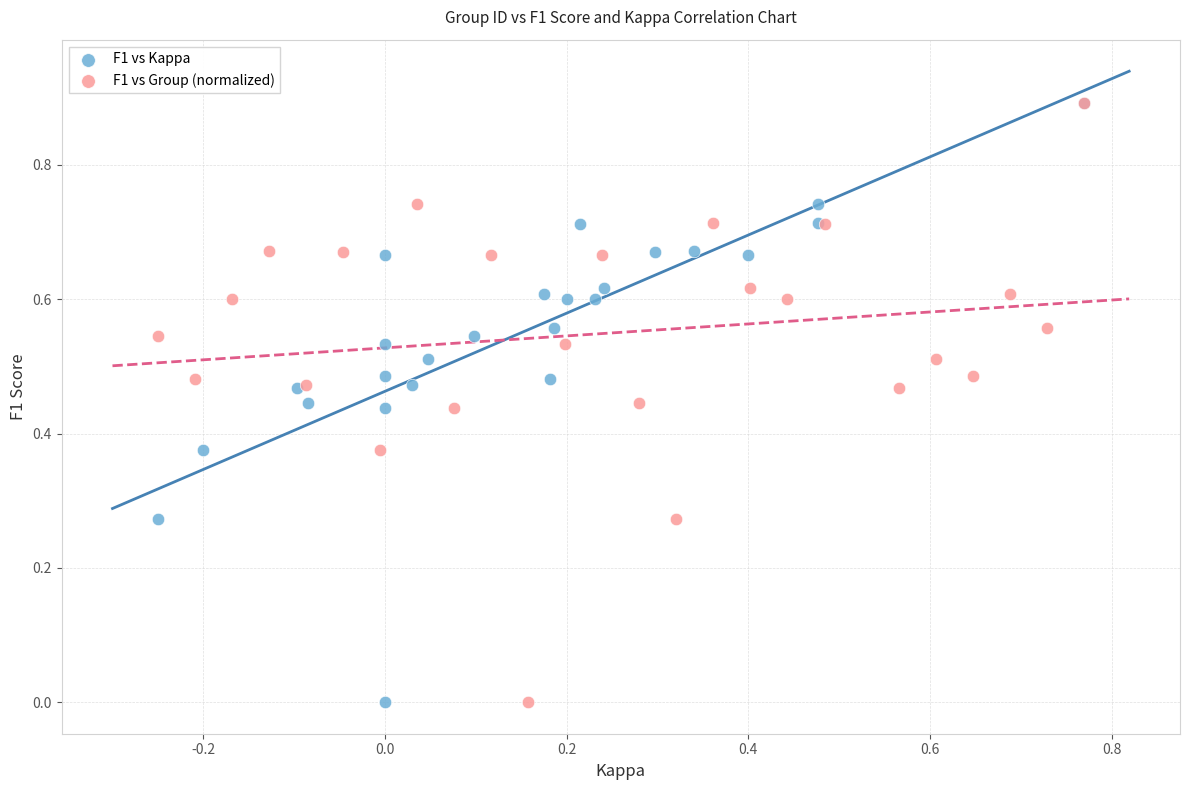

What are all the series names shown in the legend?

F1 vs Kappa, F1 vs Group (normalized)